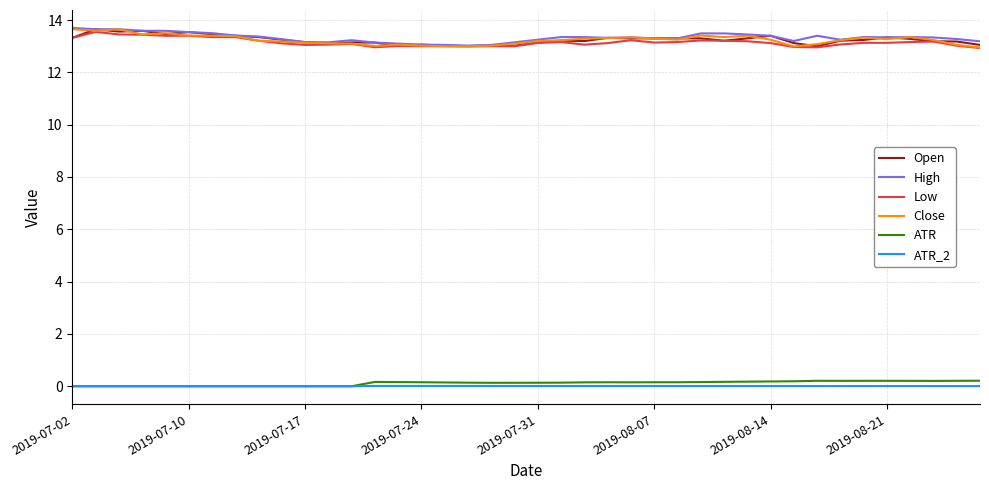

What is the greatest value displayed?

13.7